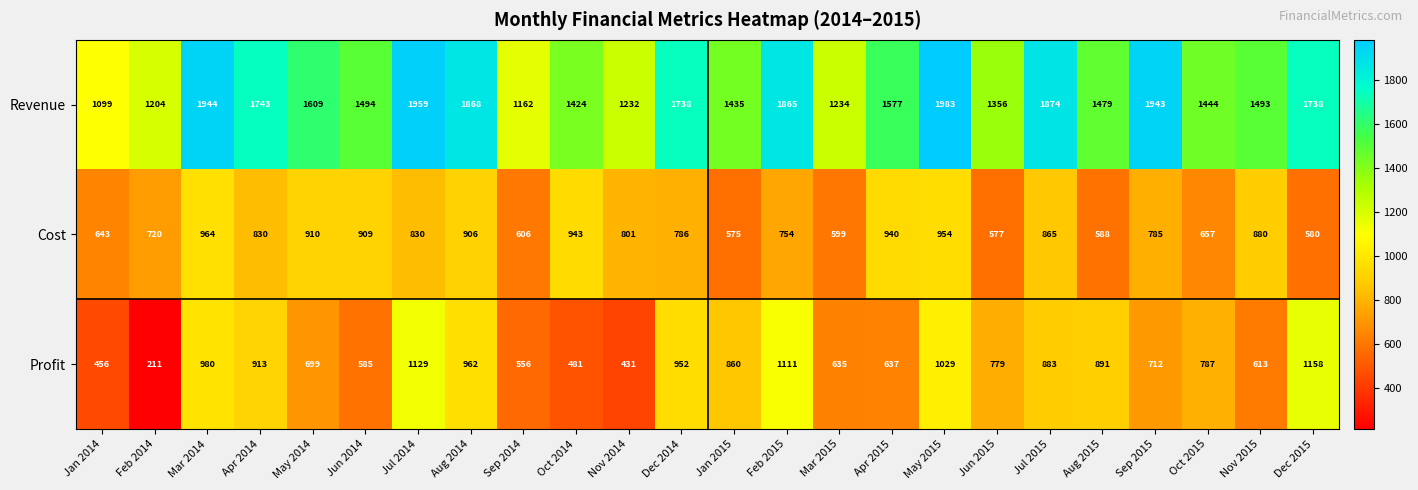

At which label is Revenue closest to 1541?

Apr 2015